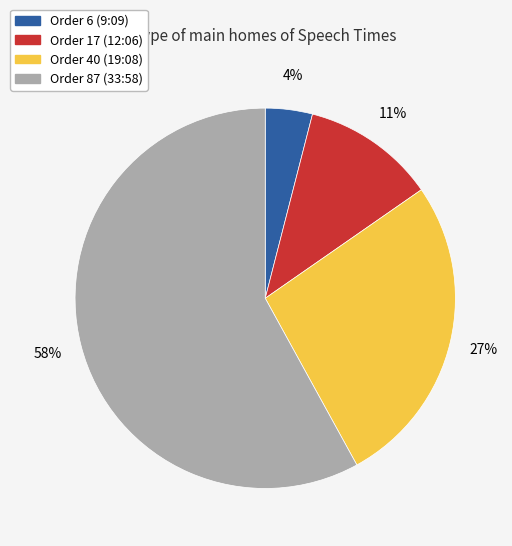

How many segments does this pie chart have?

4